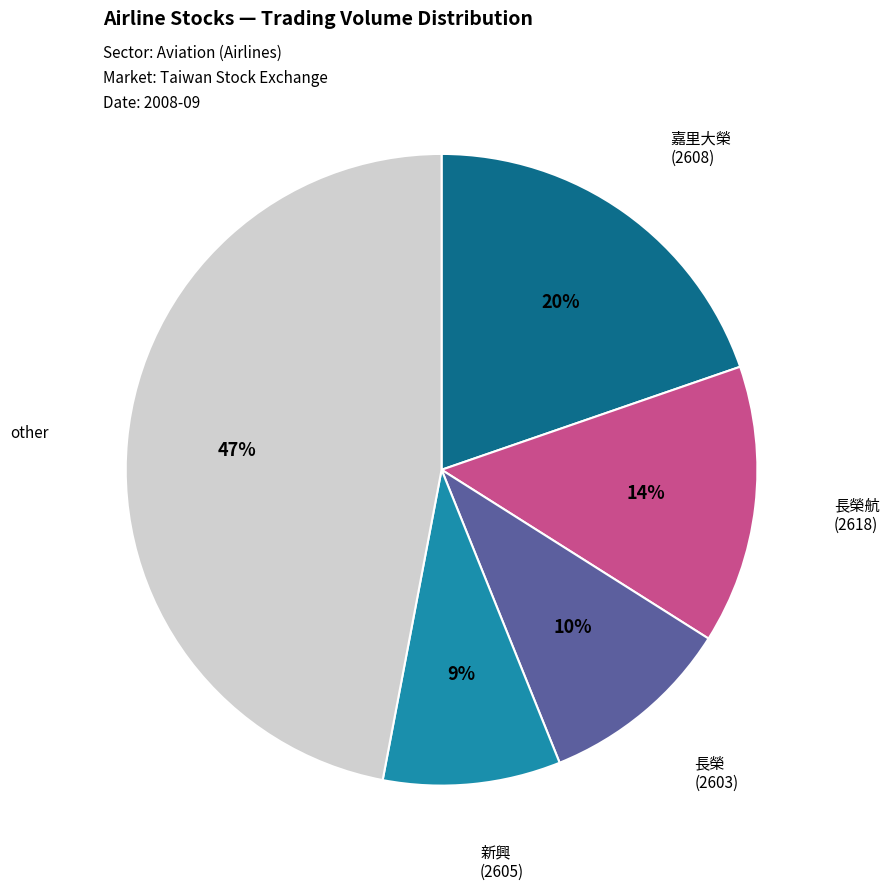

To the nearest percent, what is the average slice percentage?

20%